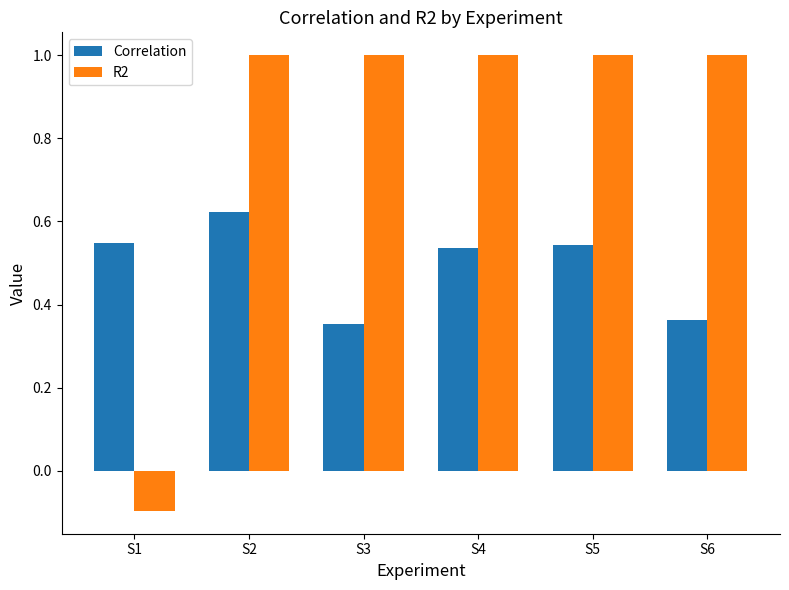

The value of Correlation at S2 is 1.1. True or false?

False